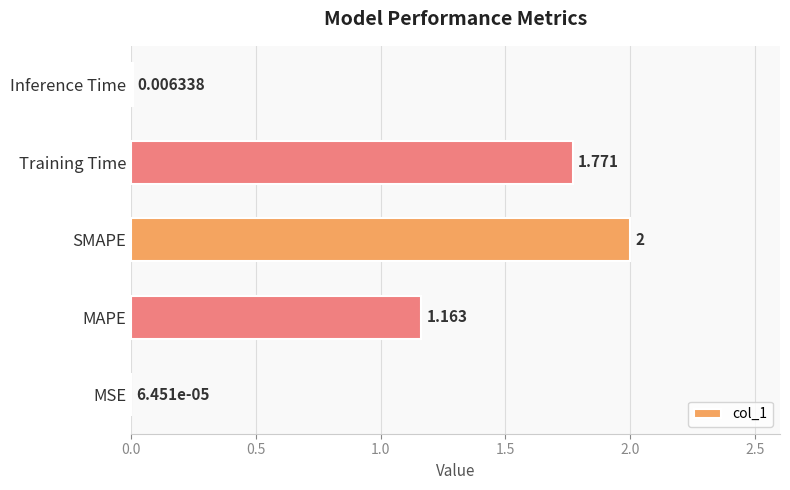

What is the sum of all values?

4.9